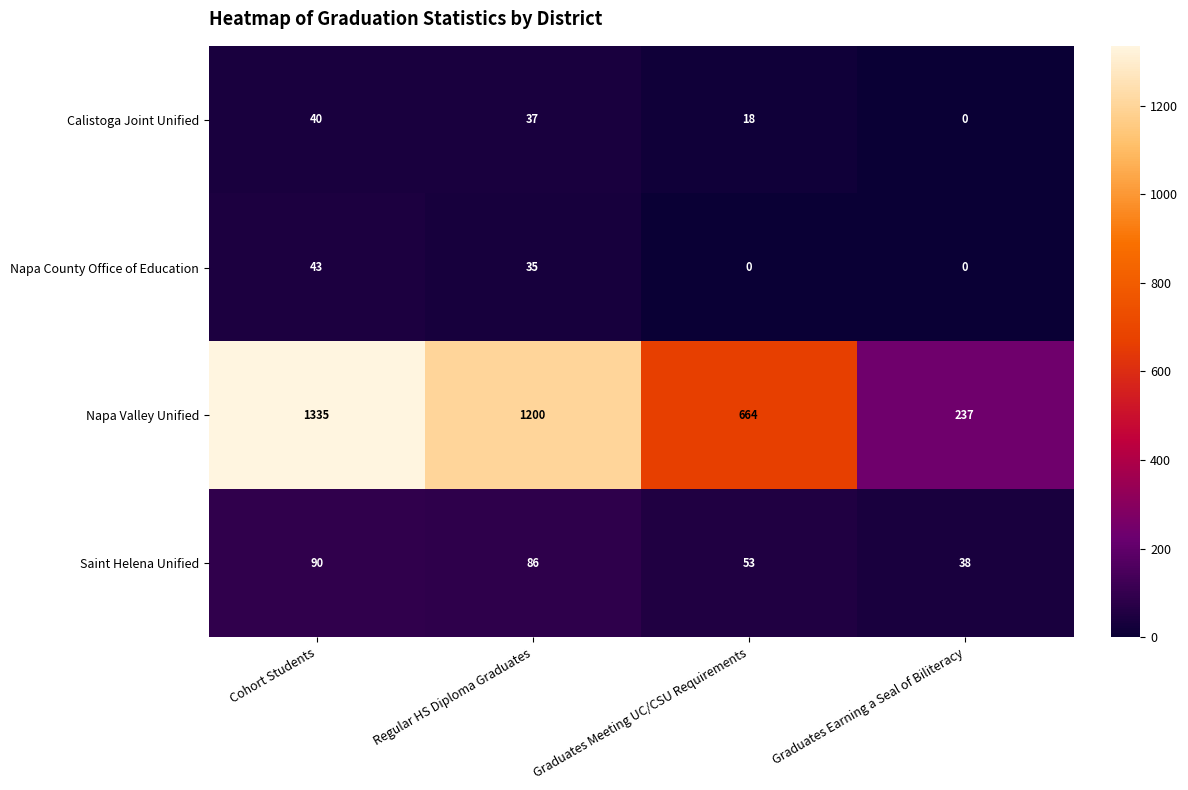

Reading right to left, transcribe all the data shown in this chart.

Calistoga Joint Unified: 0	18	37	40
Napa County Office of Education: 0	0	35	43
Napa Valley Unified: 237	664	1200	1335
Saint Helena Unified: 38	53	86	90